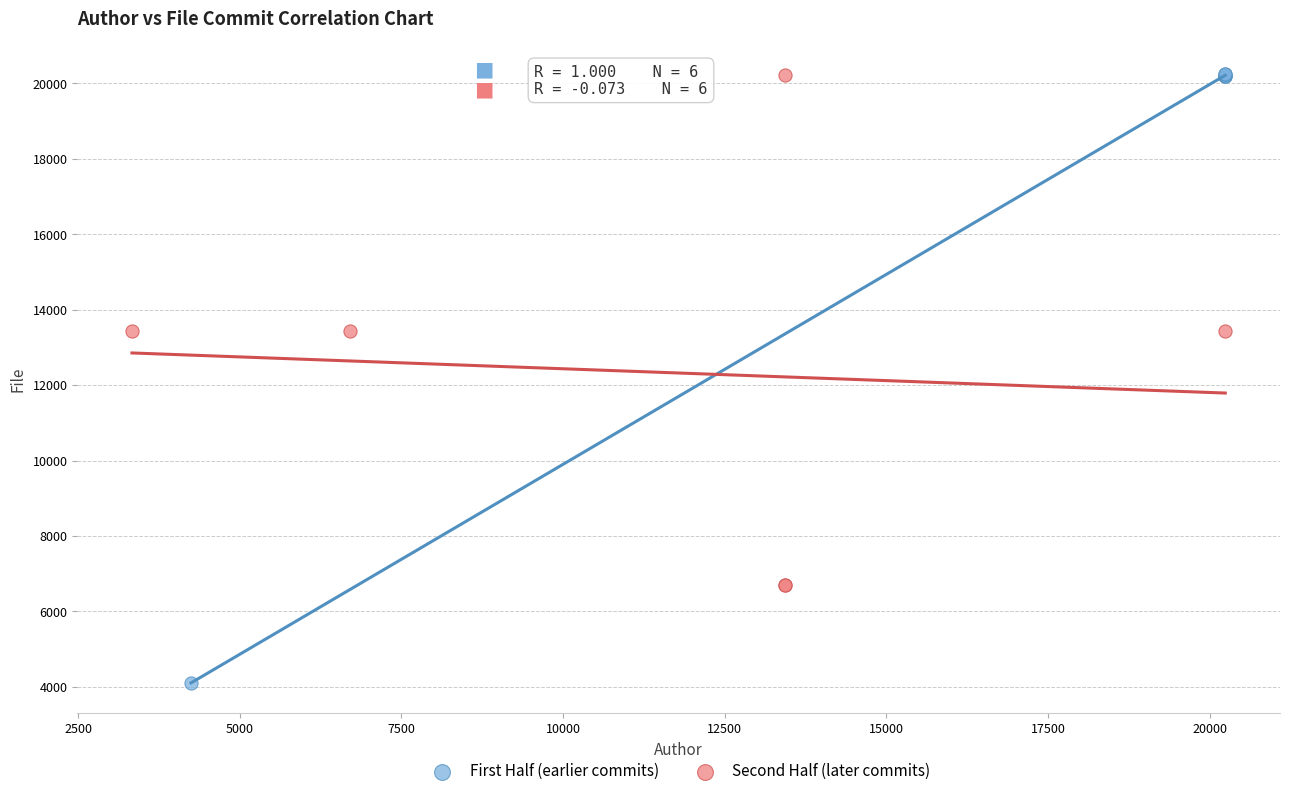

Which series contains the lowest Y value?

First Half (earlier commits)